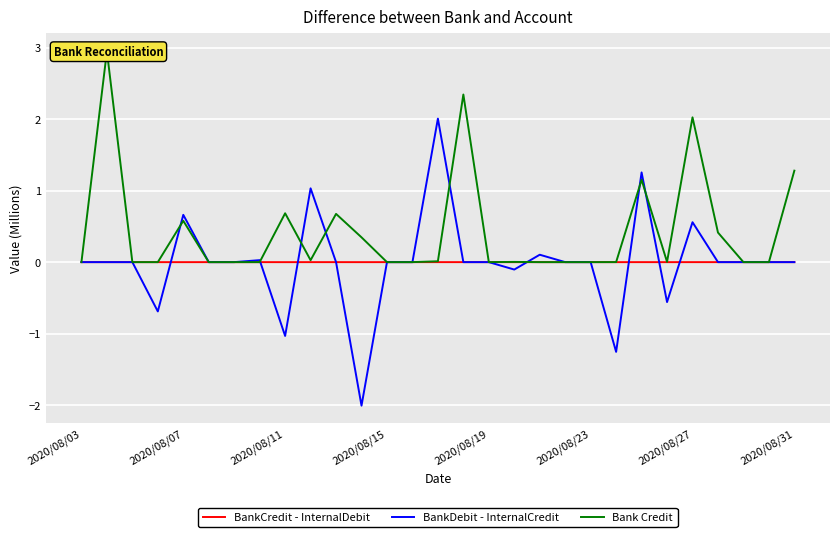

What is the difference between the BankDebit - InternalCredit values at 23 and 27?

0.6